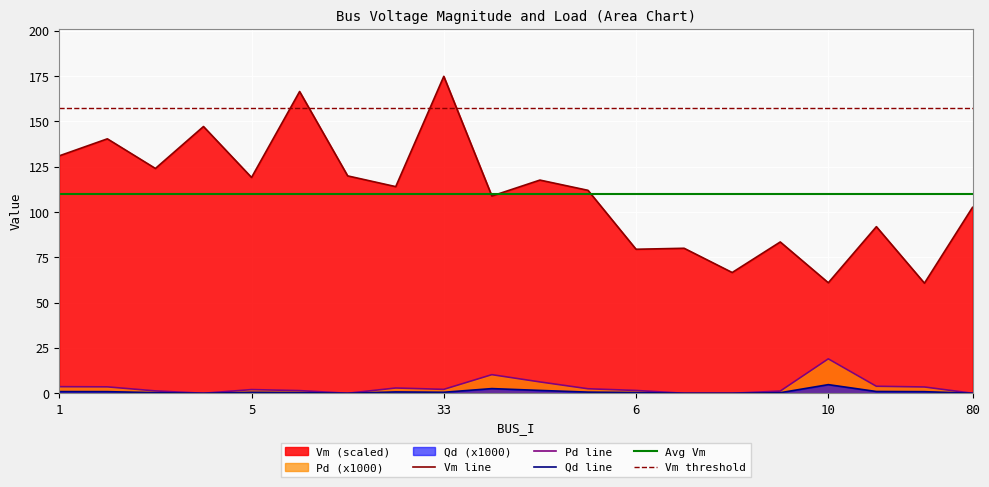

Is it true that Vm equals 102.6 at 80?

True